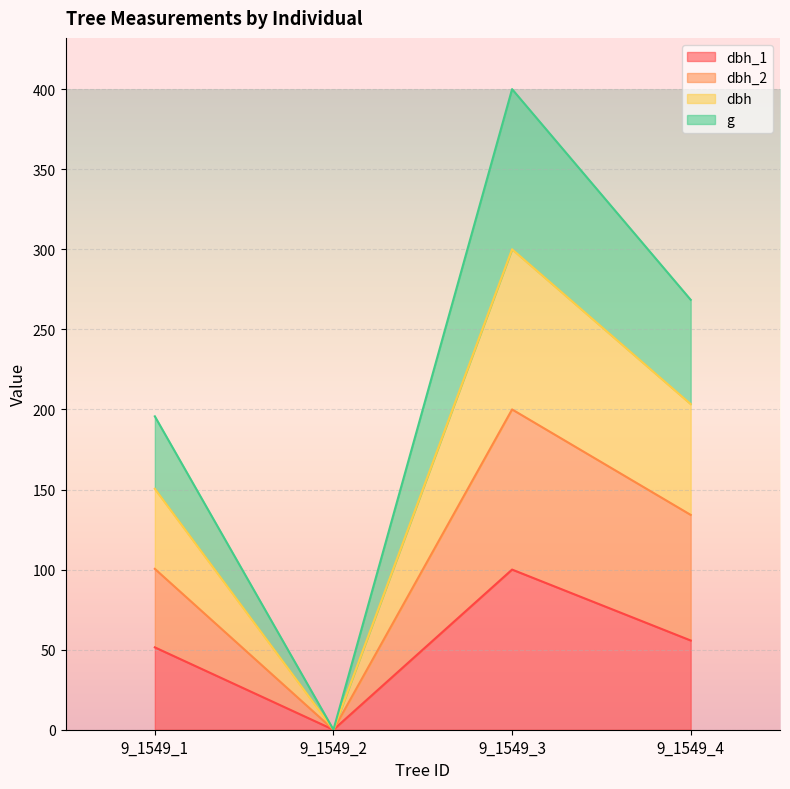

At which category is the sum across all series the highest?

9_1549_3